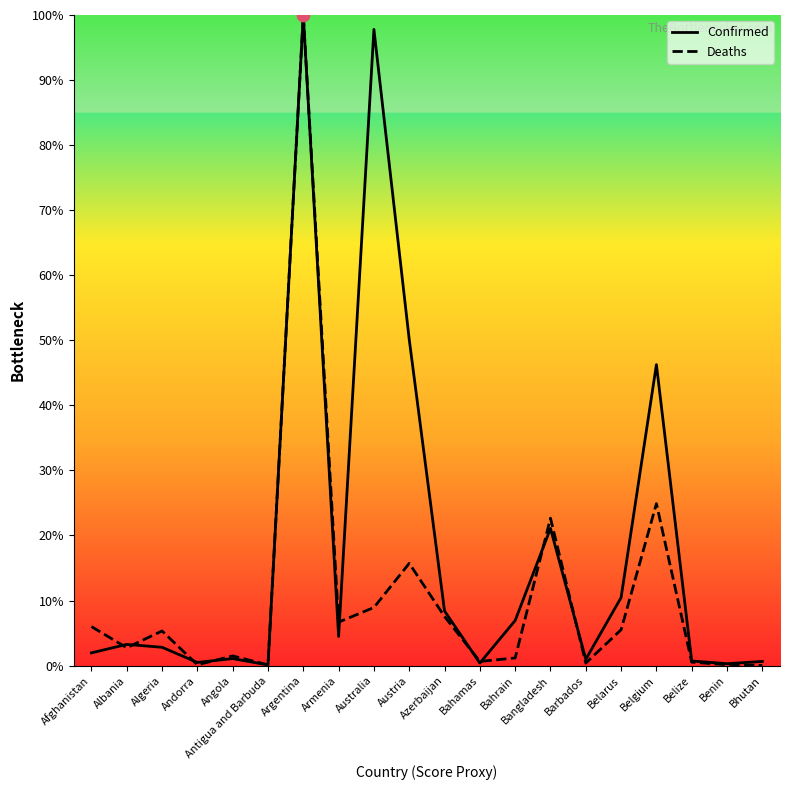

What are all the series names shown in the legend?

Confirmed, Deaths